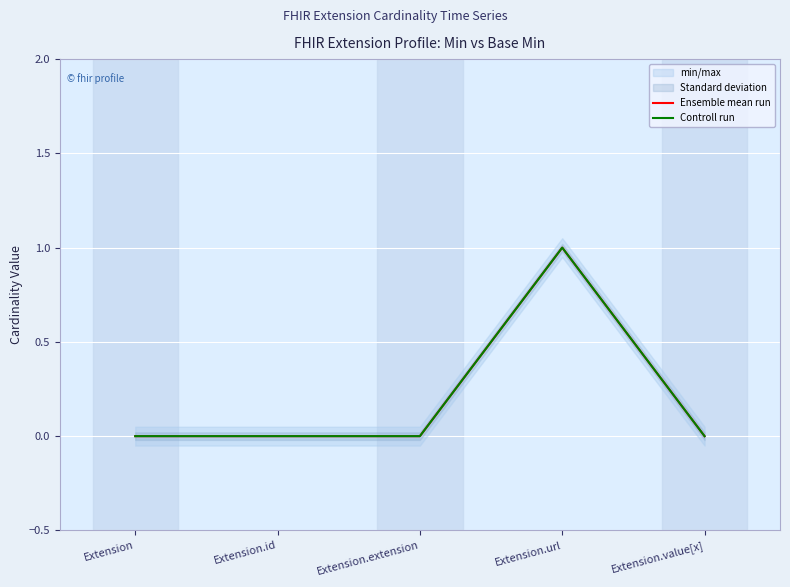

At how many categories does at least one series exceed 0?

1